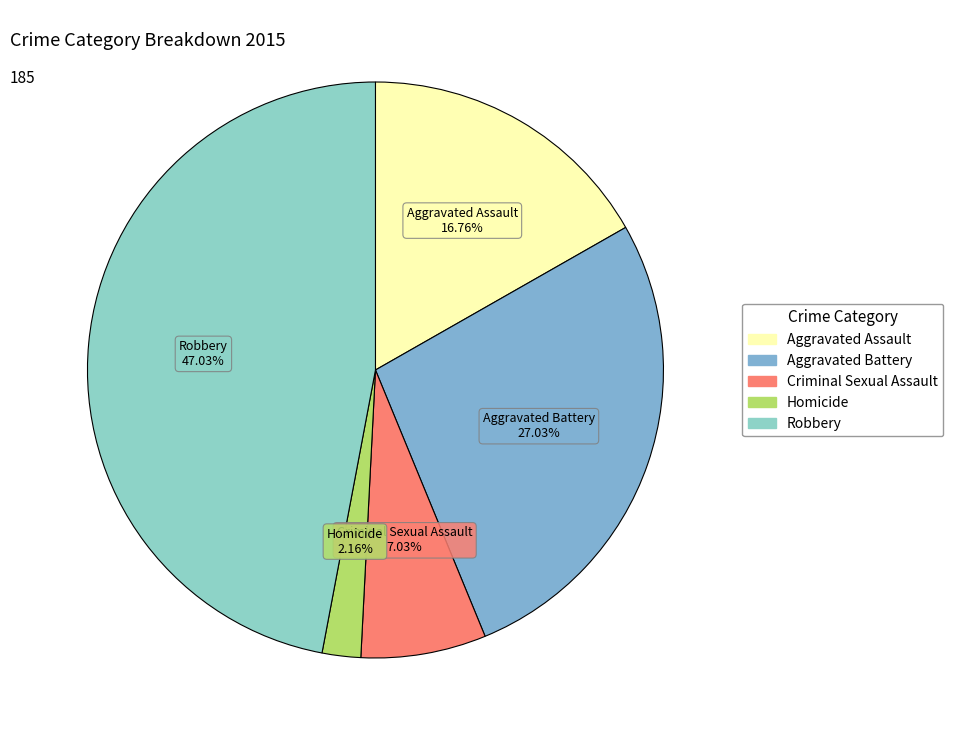

The Robbery slice represents 47% of the pie. True or false?

True